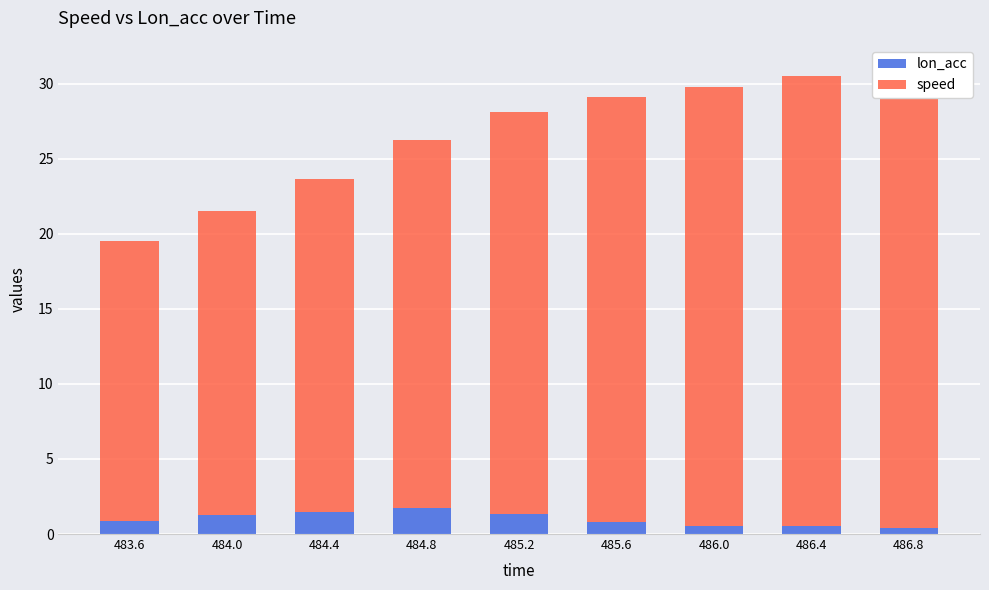

What is the difference between the maximum and minimum values in the speed series?

12.0